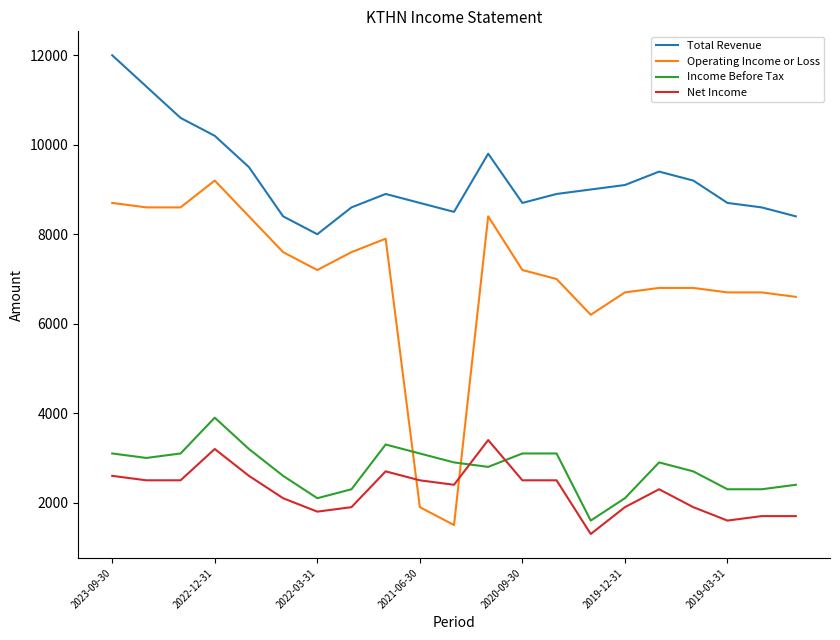

Which series has the largest total across all categories?

Total Revenue